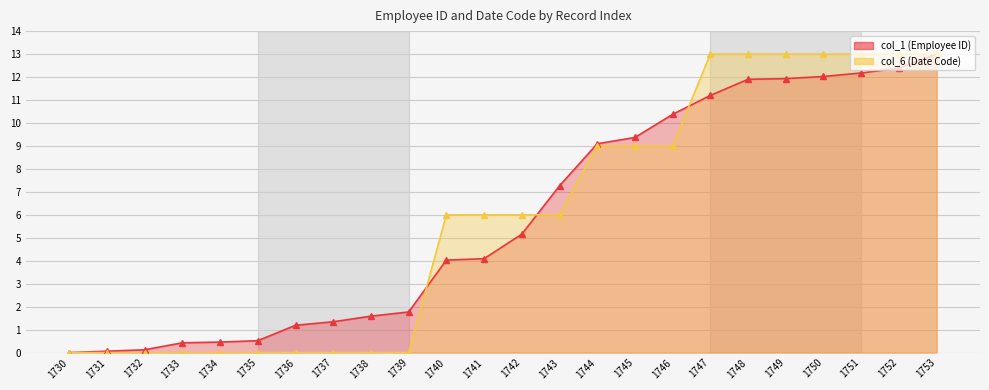

What is the average value of the col_1 series?

5.9